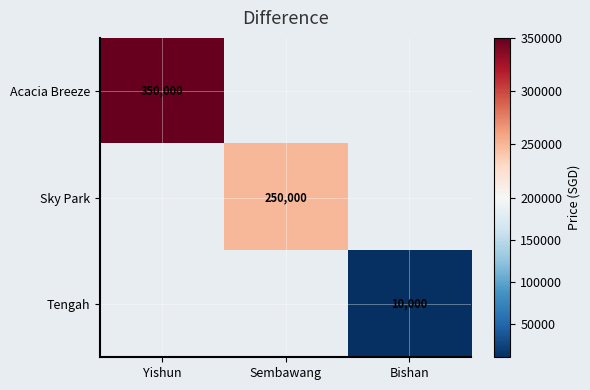

True or false: Acacia Breeze has a value of 87731 at Yishun.

False